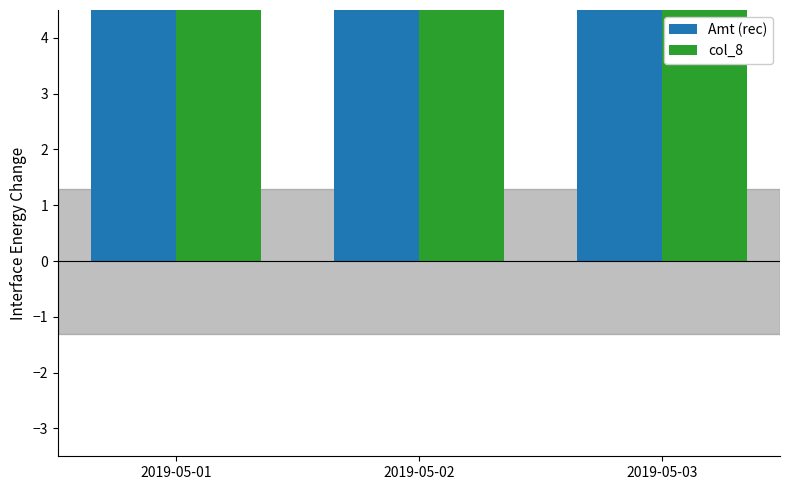

What is the minimum value for col_8?

5